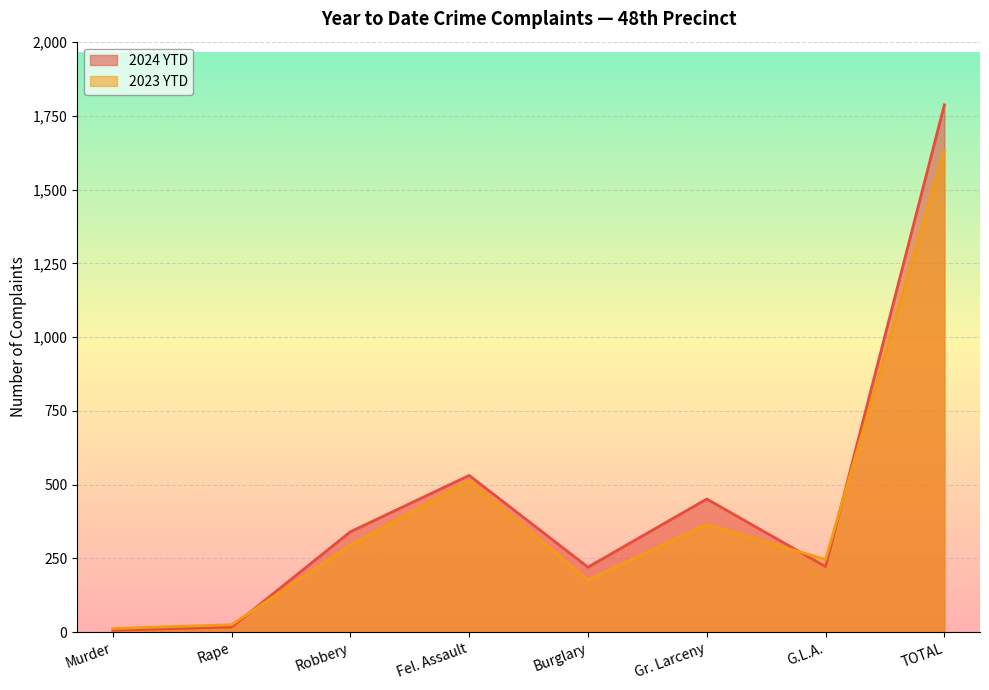

What is the label of the 3rd point from the left?

Robbery